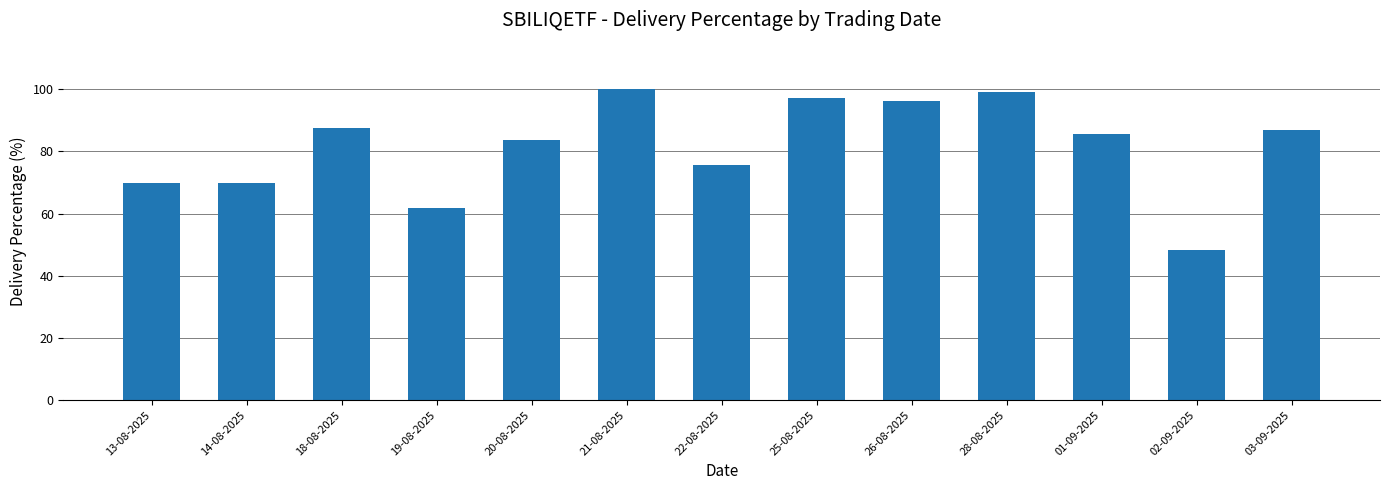

What is the sum of all values?

1062.1